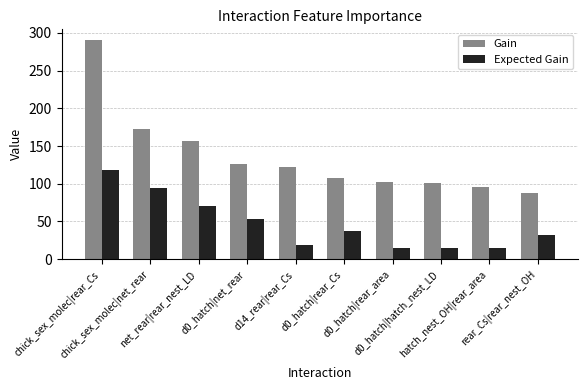

What are all the series names shown in the legend?

Gain, Expected Gain